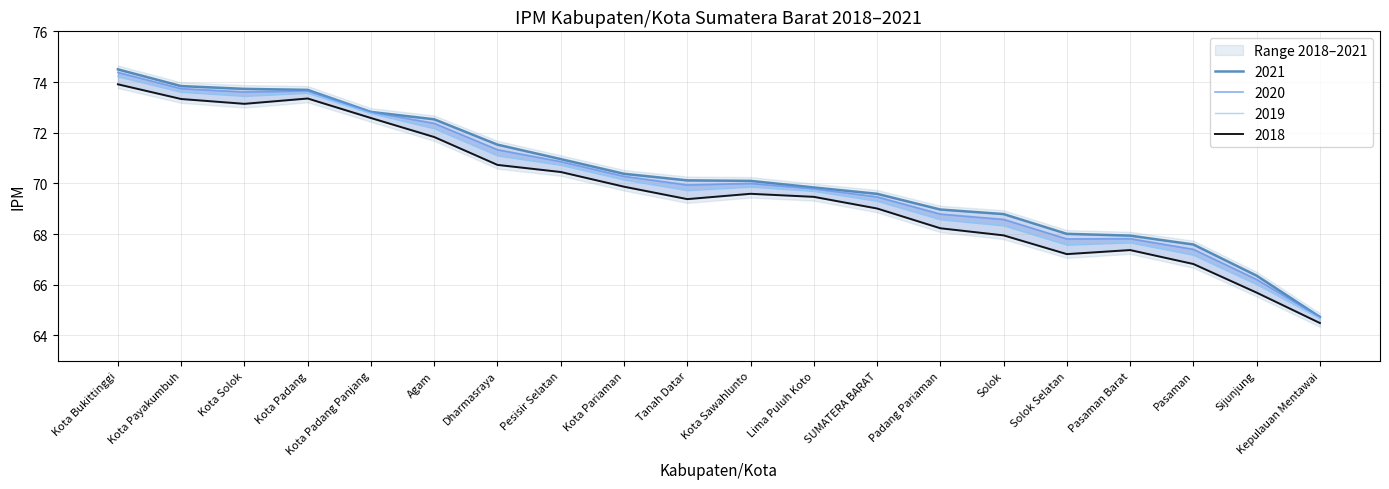

Is it true that 2021 equals 70.1 at Tanah Datar?

True